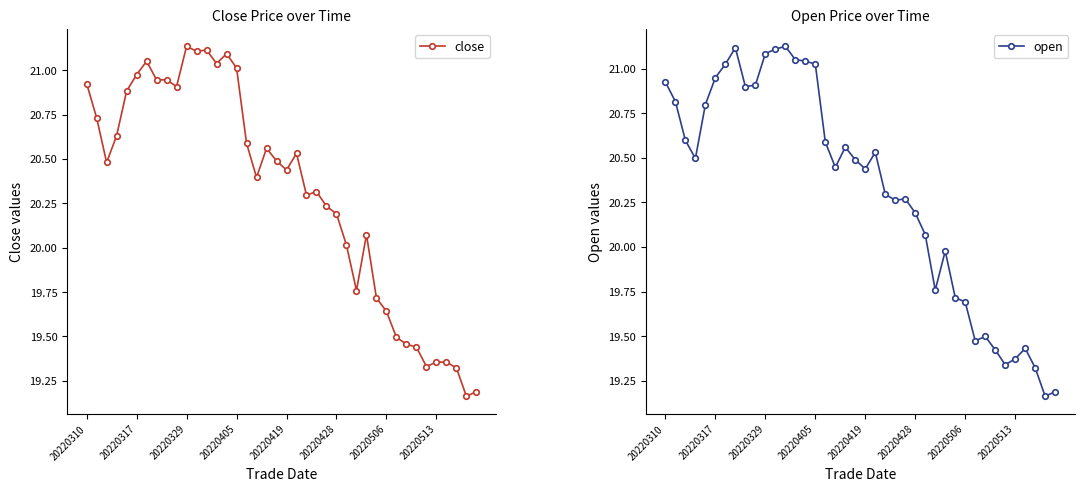

The value of close at 39 is 19.2. True or false?

True